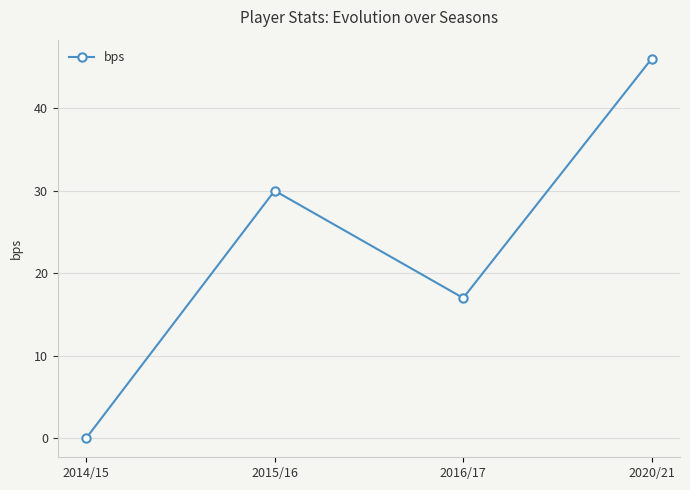

How many data points are less than 30?

2